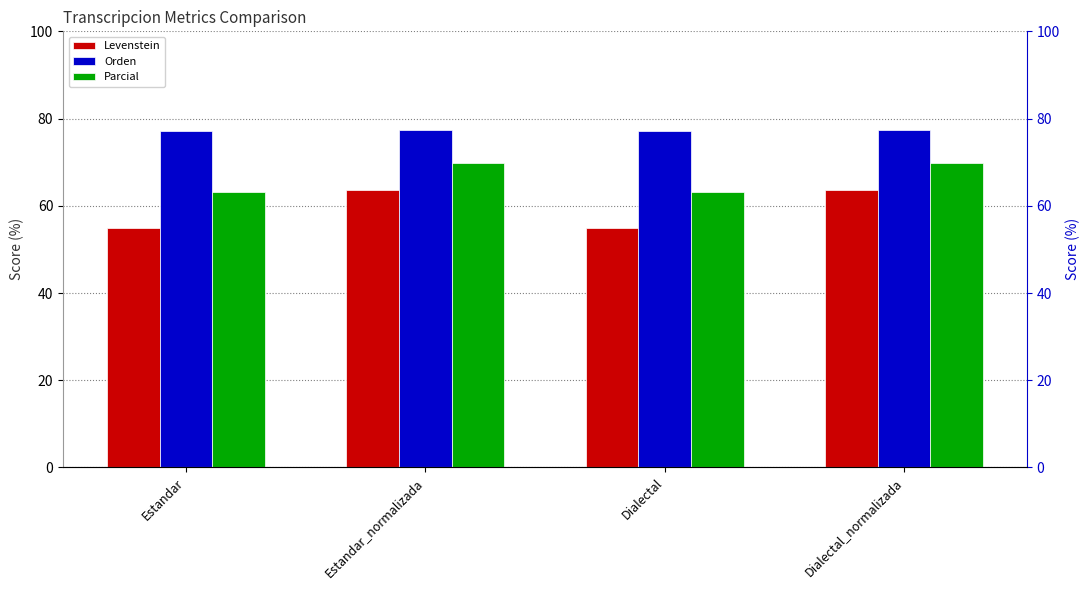

How many data points in Levenstein are above 63?

2